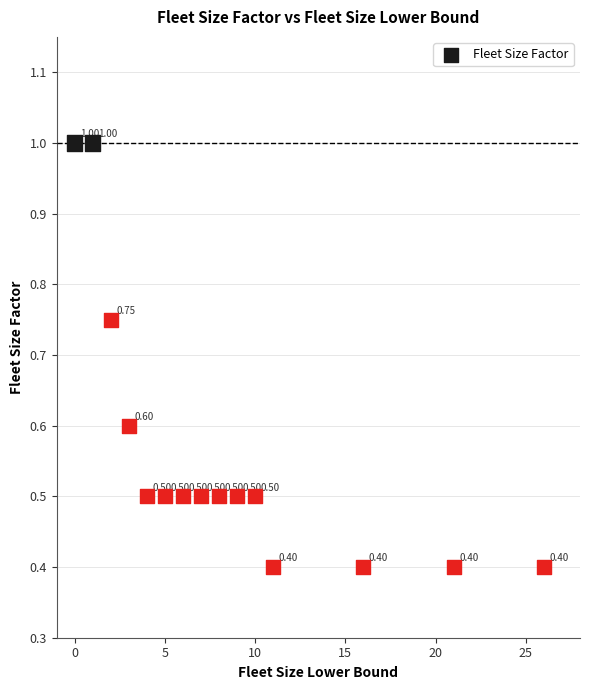

What is the range of X values (max minus min)?

26.0